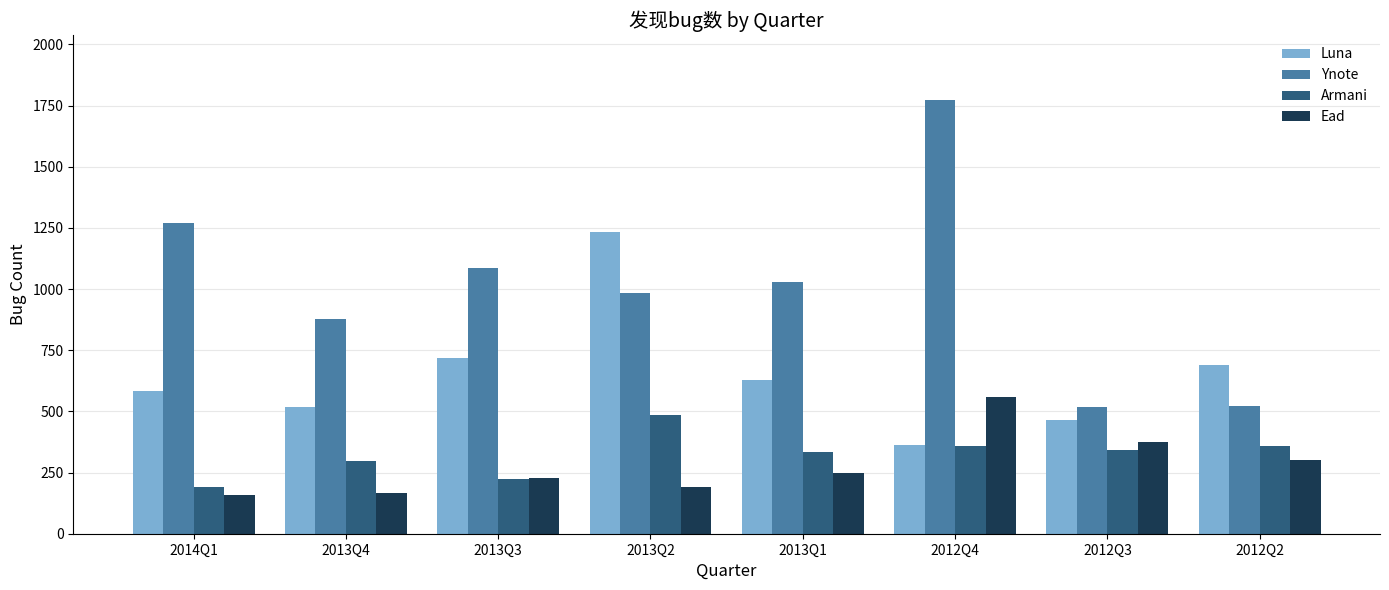

Which series changed the most between 2013Q4 and 2012Q2?

Ynote